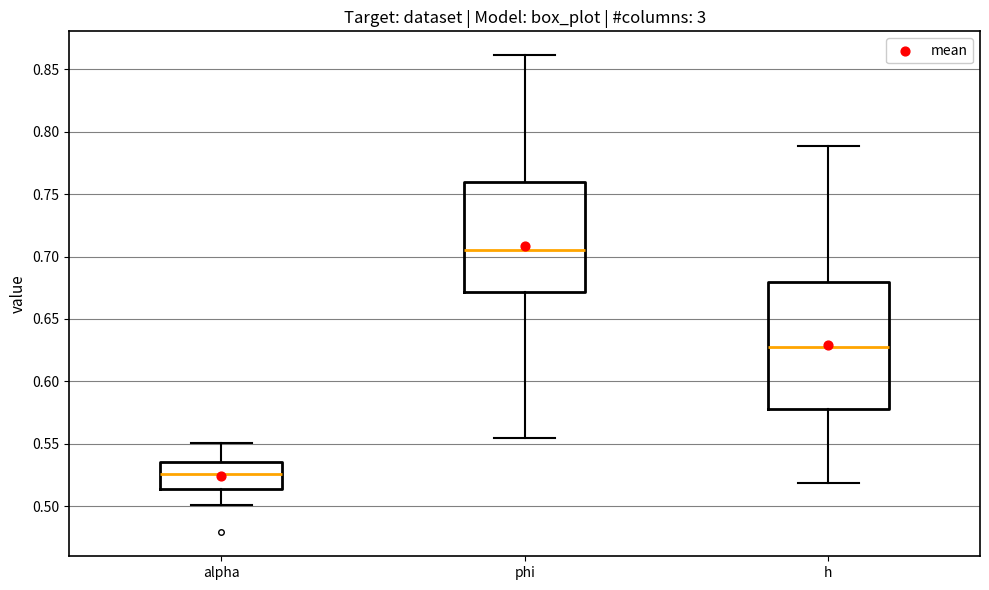

Which box's median line is the lowest?

alpha